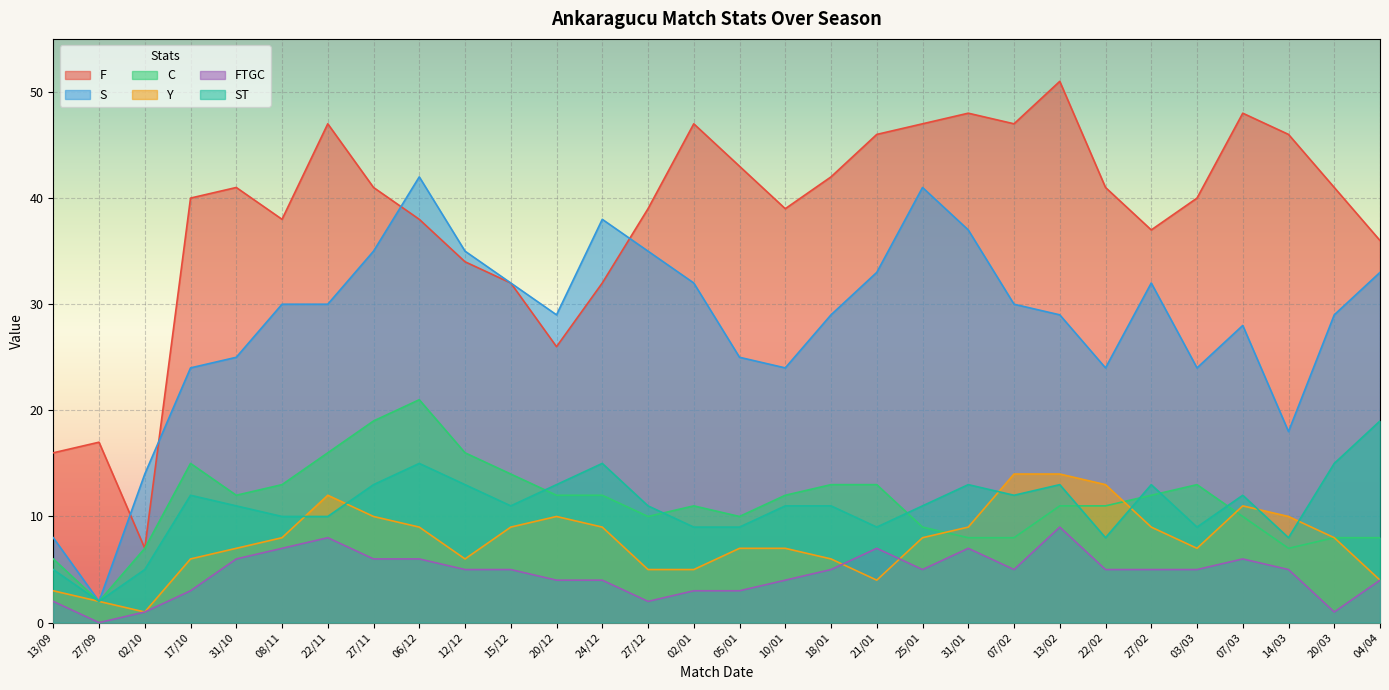

True or false: FTGC has a value of 1 at 20/03.

True